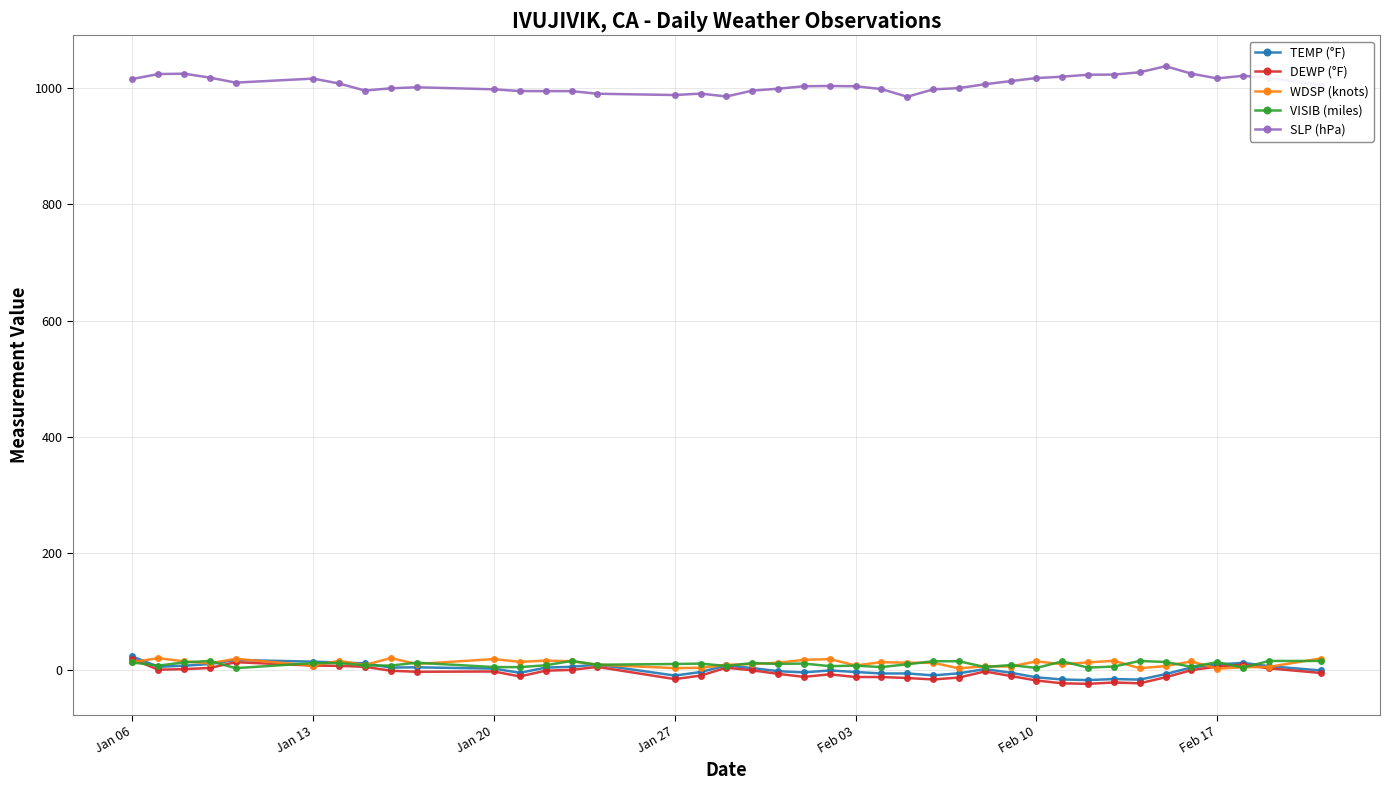

True or false: DEWP (°F) has more than 2 interior local peaks.

True